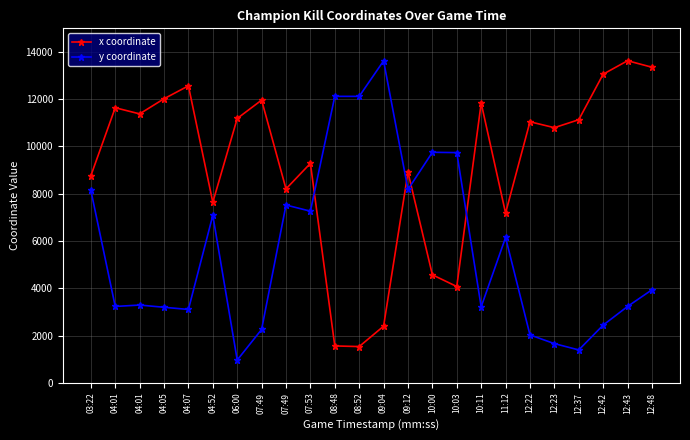

Is this an area chart (filled region under the line)?

No